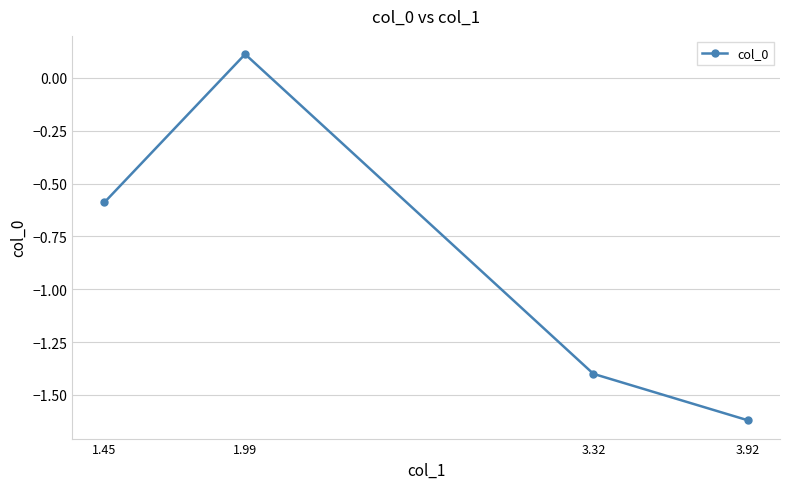

Is this an area chart (filled region under the line)?

No